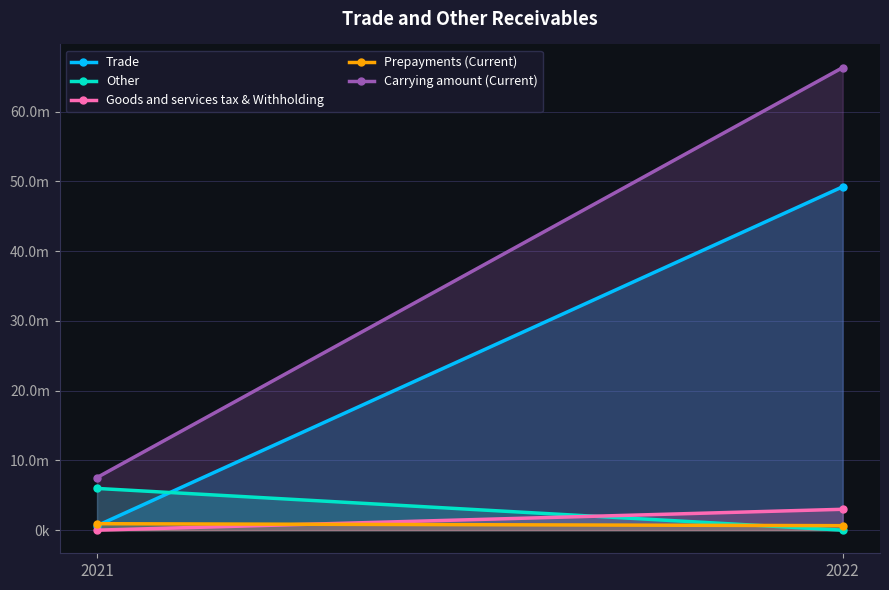

What is the difference between the maximum and minimum values in the Prepayments (Current) series?

284387